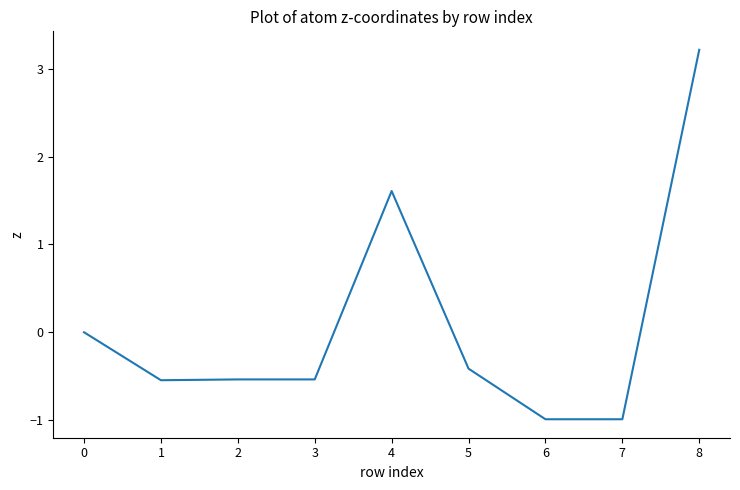

Reading right to left, extract all data points from this chart.

3.2	-1.0	-1.0	-0.4	1.6	-0.5	-0.5	-0.5	0.0